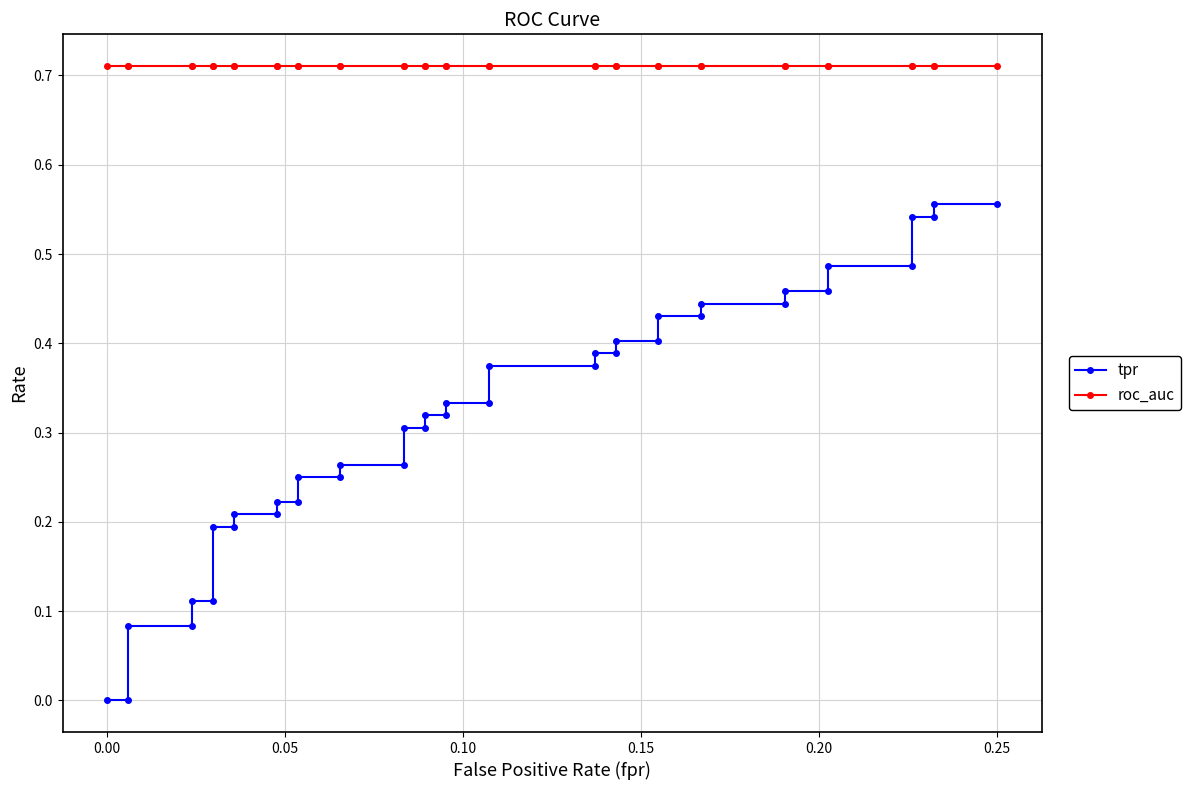

True or false: tpr and roc_auc intersect in this chart.

False